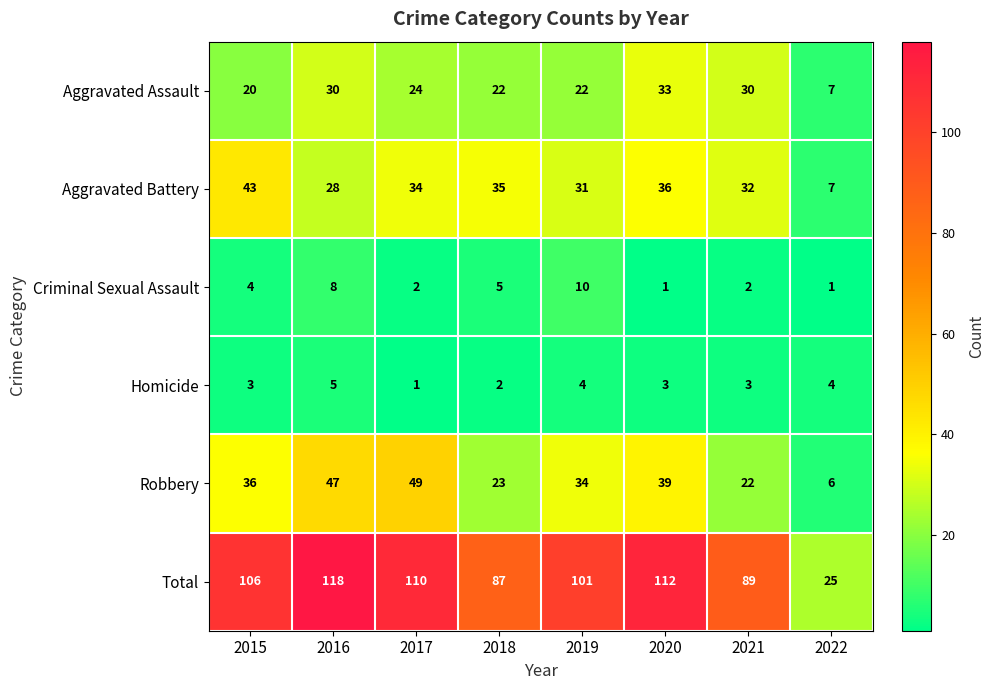

True or false: Total has a value of 195 at 2017.

False